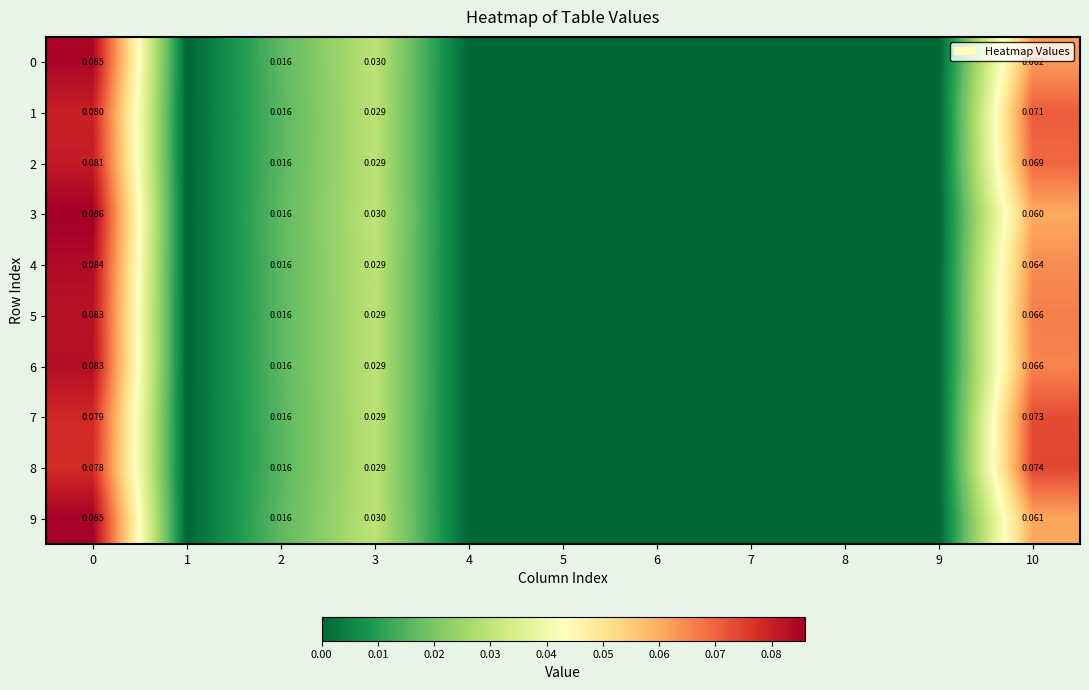

Which series has the widest spread of values?

3